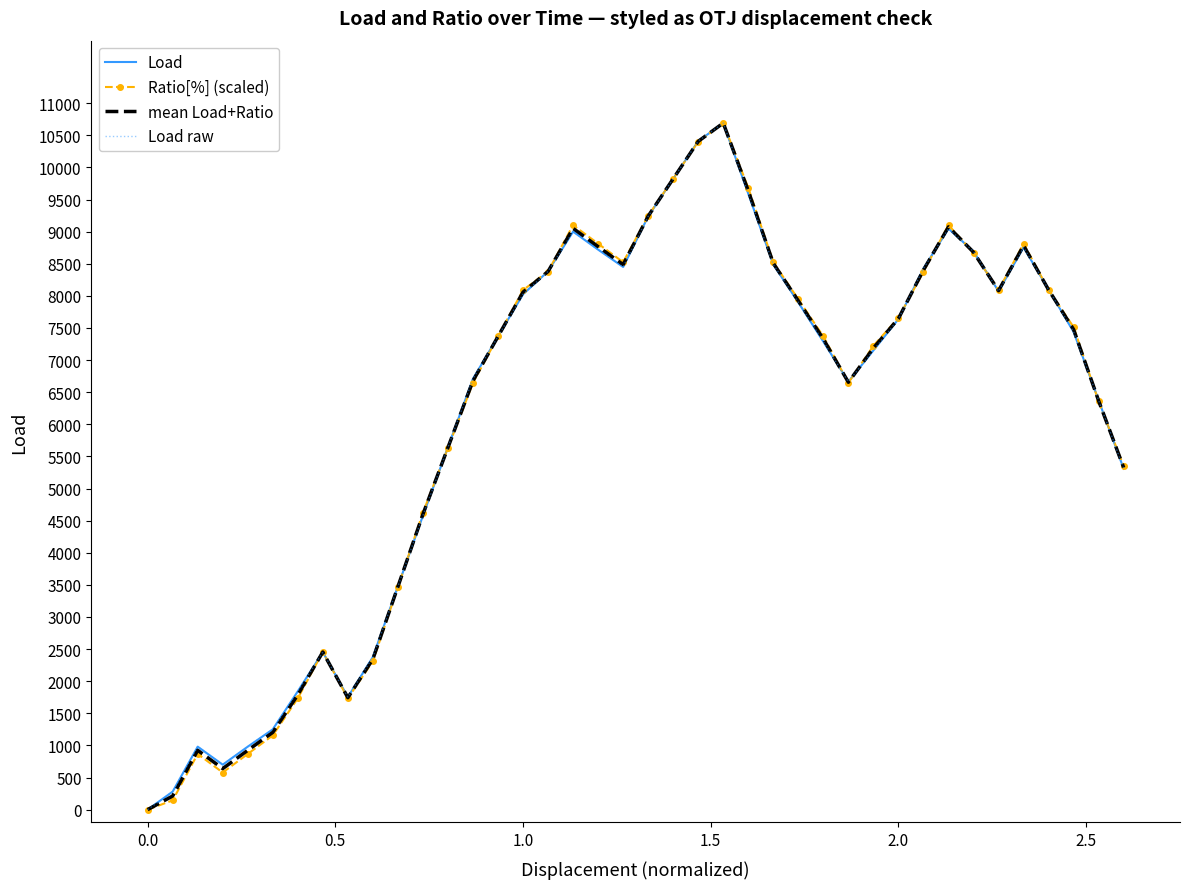

What are all the series names shown in the legend?

Load, Ratio[%] (scaled), mean Load+Ratio, Load raw